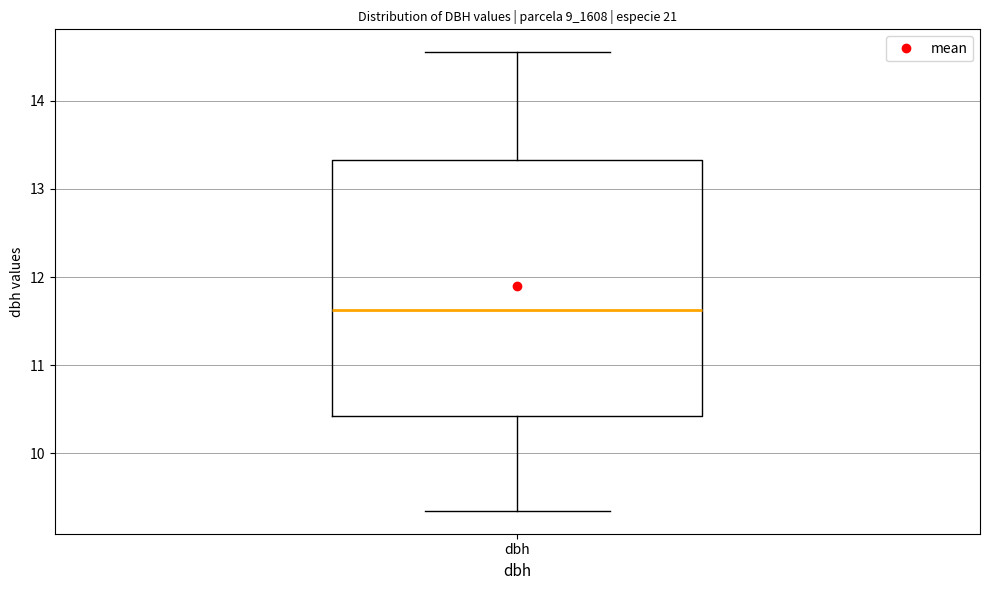

Transcribe this box plot: give where the median line is, the range the box spans, and where the two whiskers end, as read against the y-axis. The values are not printed on the chart, so give them approximately, as read against the axis.

median 11.6, box 10.4 to 13.3, whiskers 9.4 to 14.6